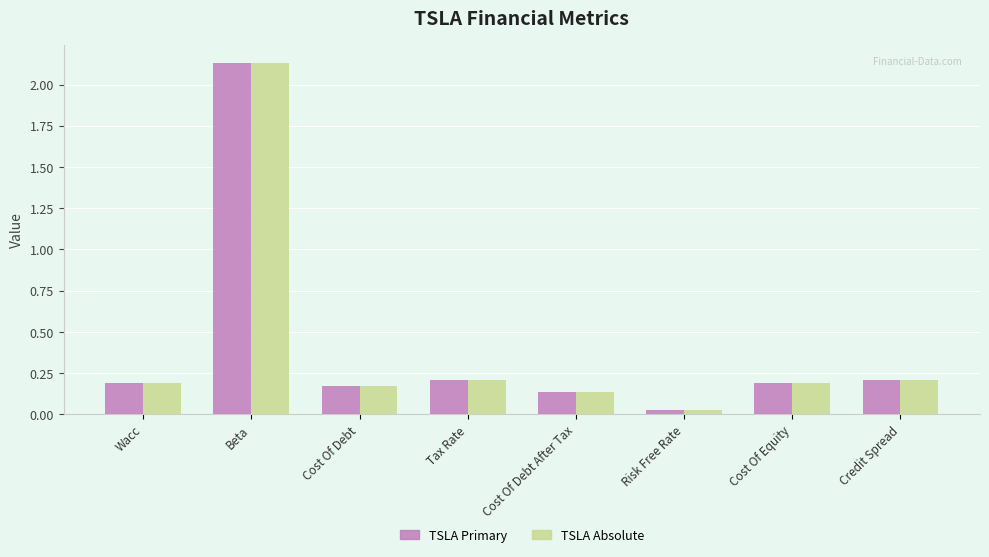

How many bars are there in total?

16